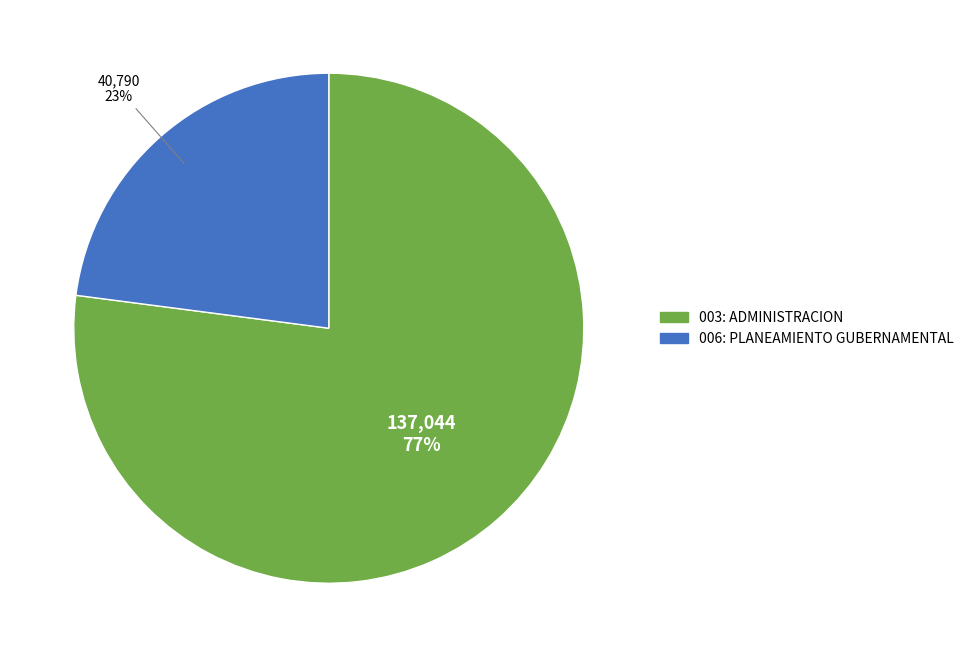

Which category has the biggest portion of the pie?

003: ADMINISTRACION